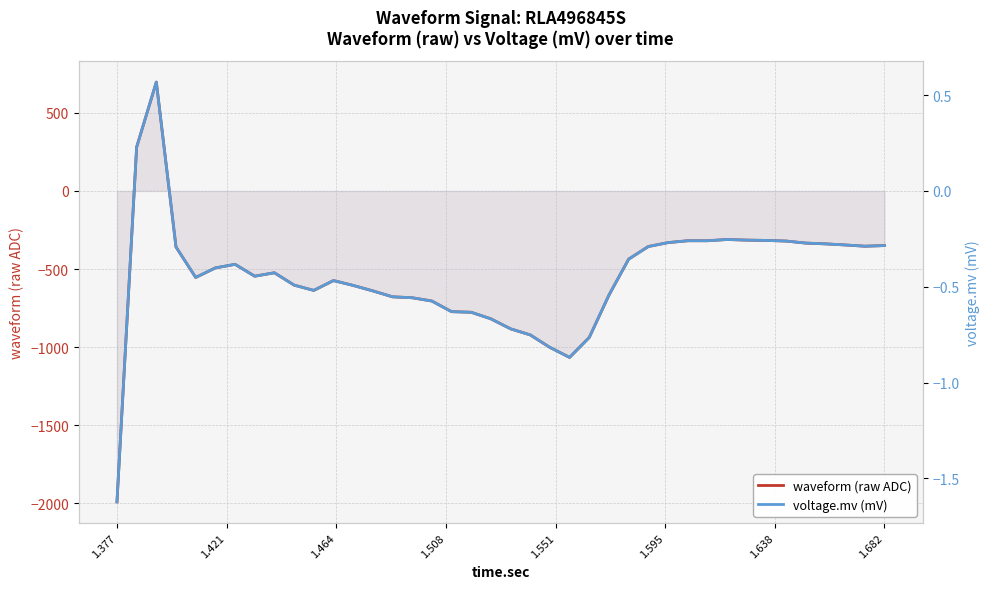

How many values in voltage.mv (mV) are below zero?

38